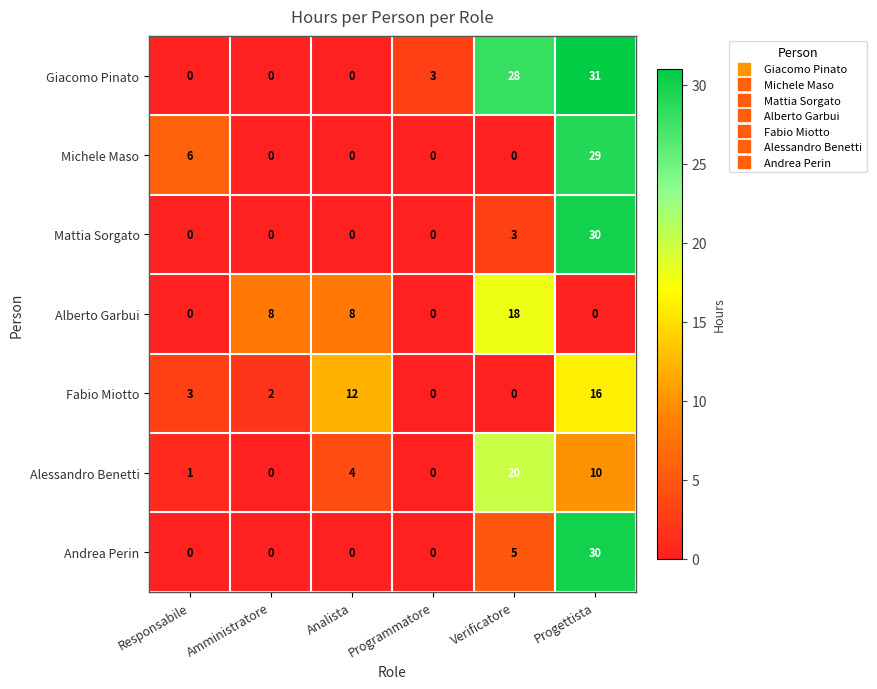

What is the difference between the maximum and minimum values in the Michele Maso series?

29